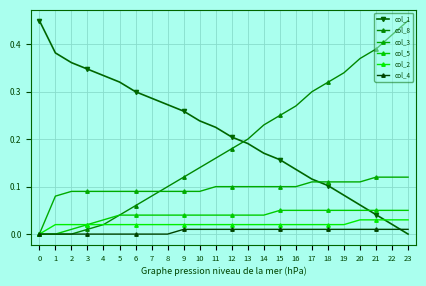

What is the value of the col_5 point at the 21st from the left?

0.1